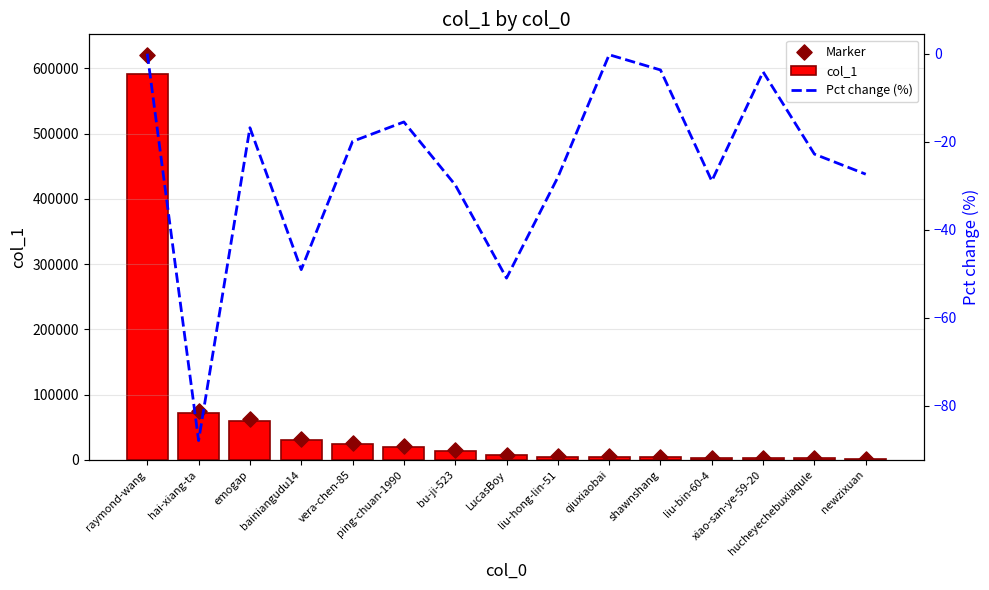

At which category is the sum across all series the highest?

raymond-wang